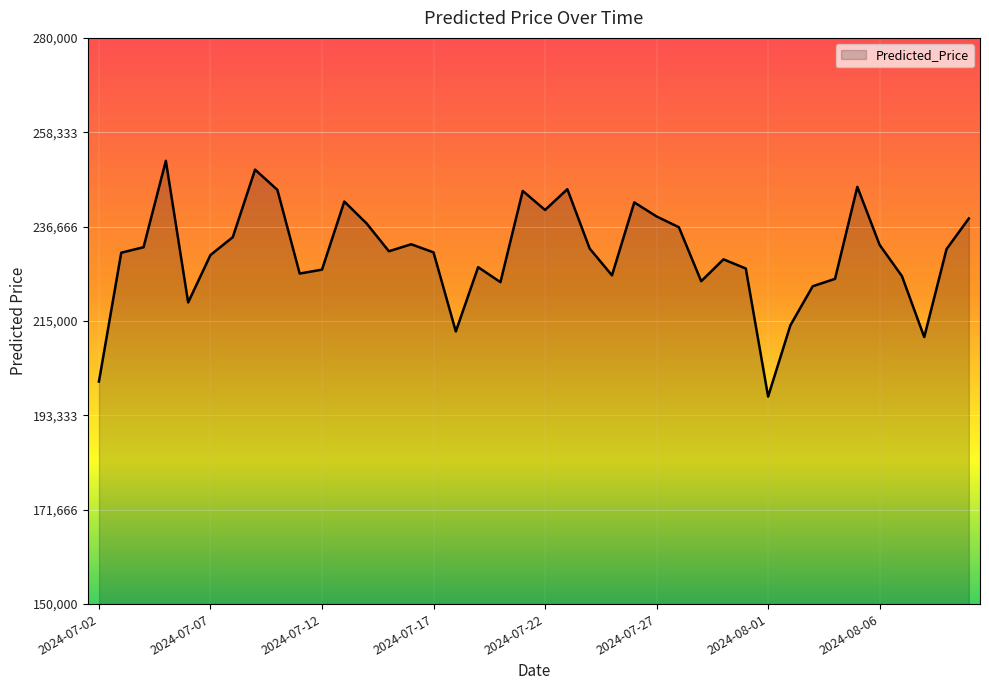

What is the difference between the maximum and minimum values?

54127.5